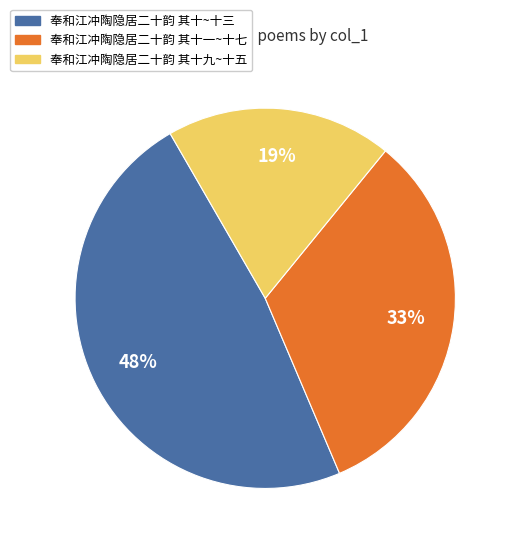

To the nearest percent, what is the difference between the largest and smallest slice percentages?

29%